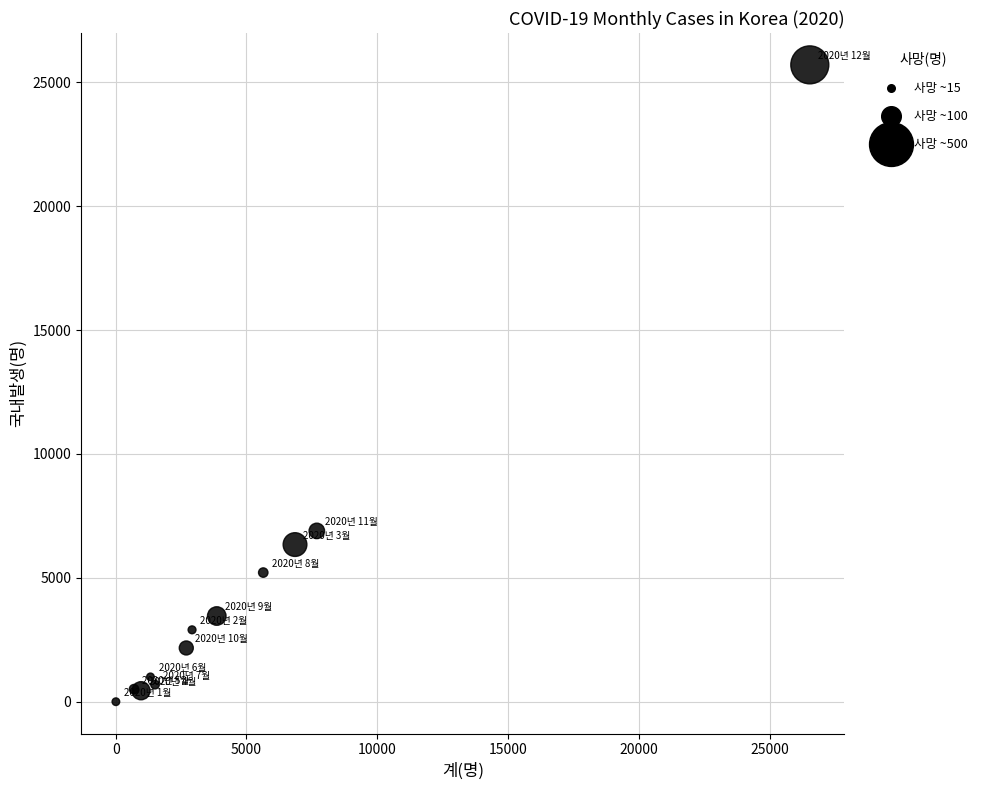

What Y value in the scatter plot is closest to 12850?

6895